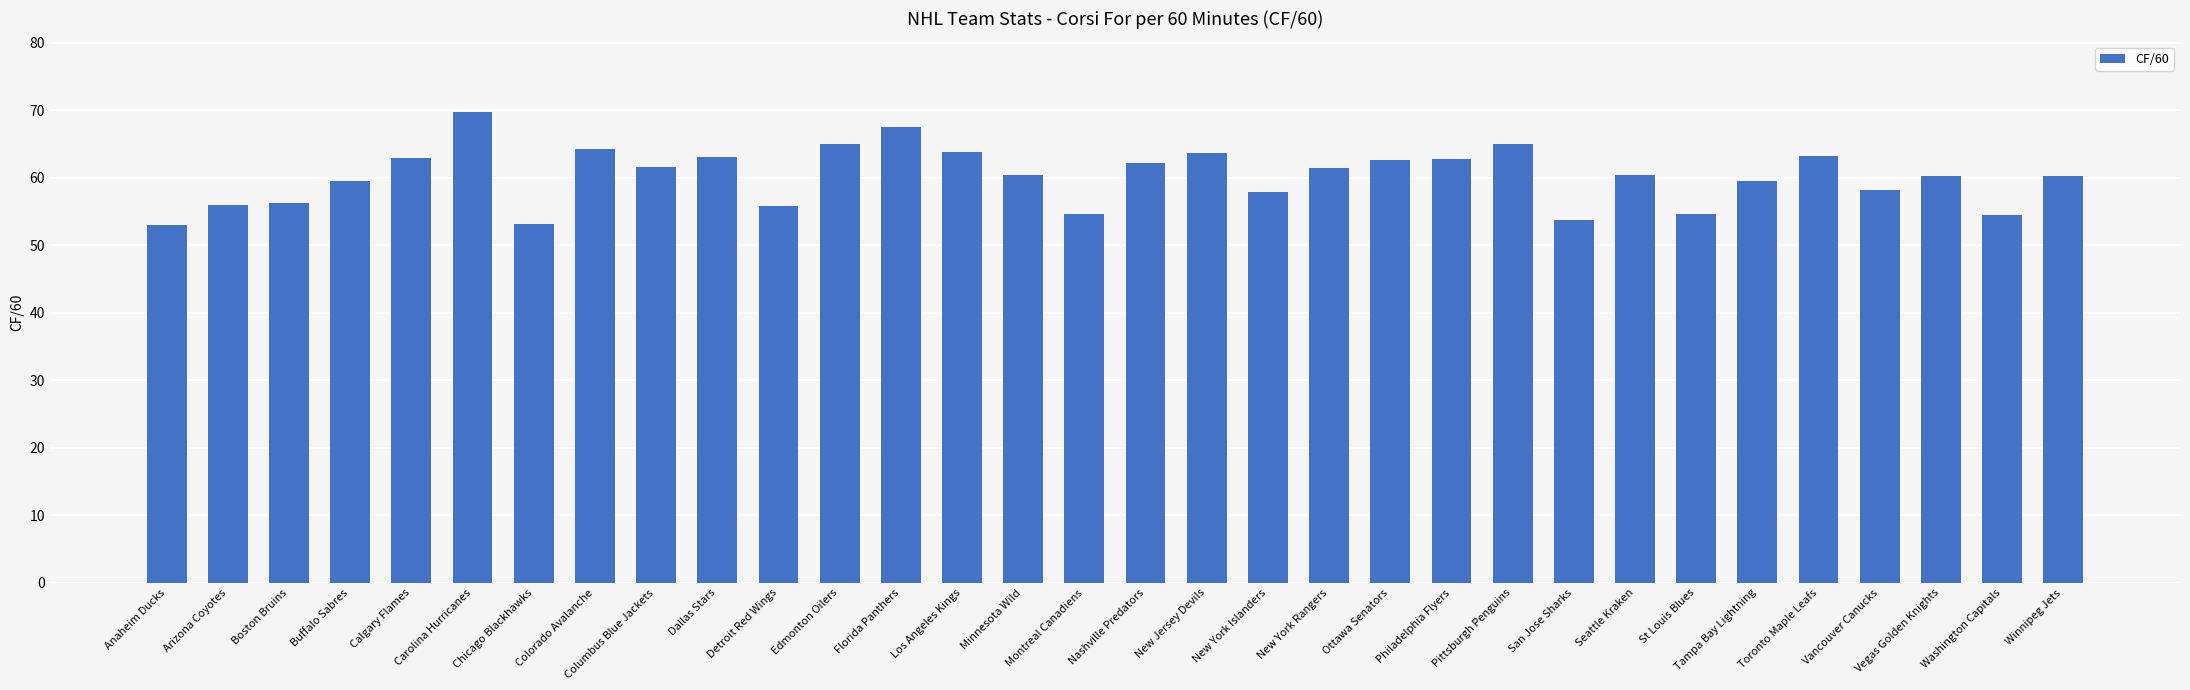

What is the sum of the values at Anaheim Ducks and Detroit Red Wings?

108.9